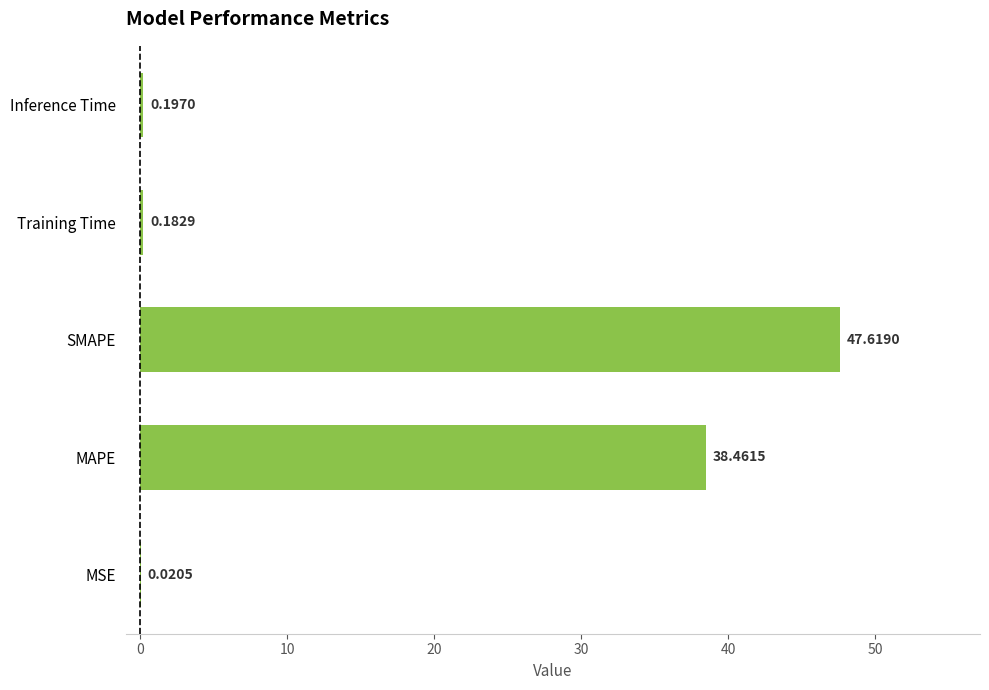

Are the bars horizontal?

Yes